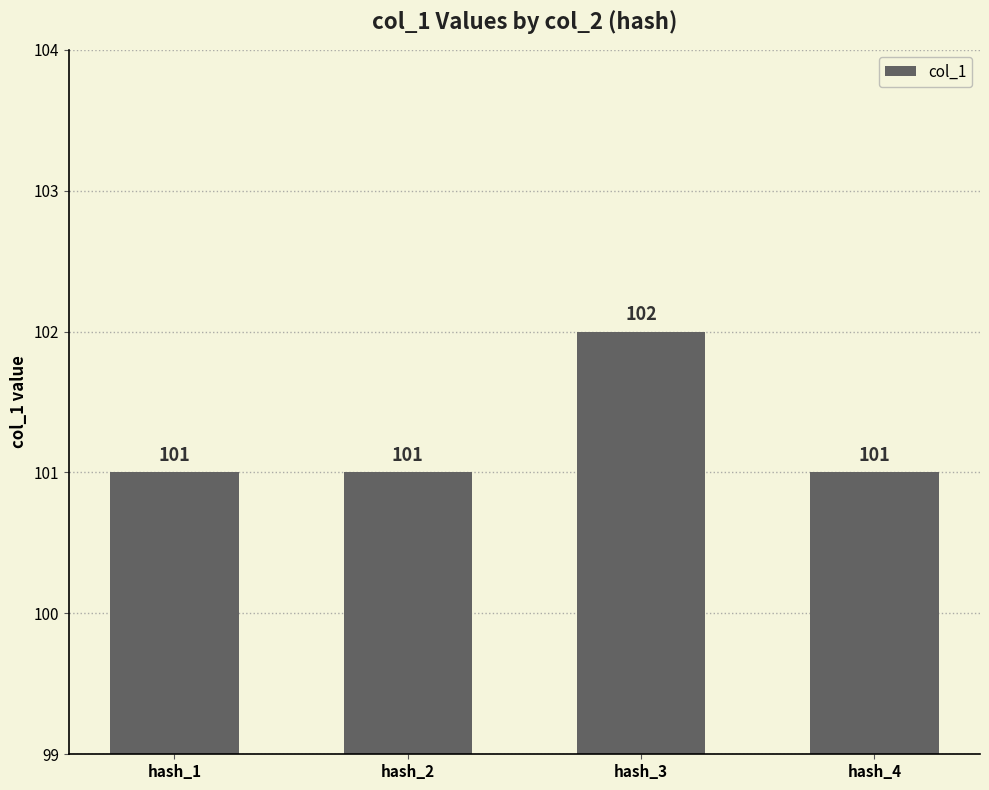

True or false: the data shows 101 at hash_1.

True